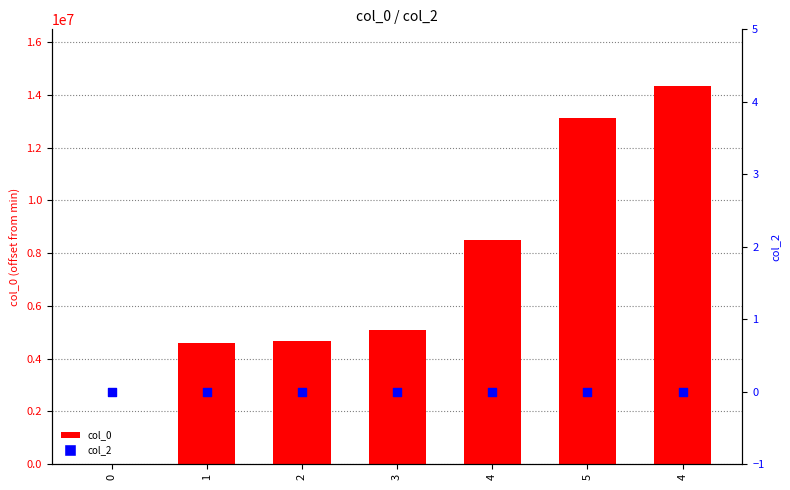

Is the value of col_2 at 0 greater than the value of col_0 at 0?

No